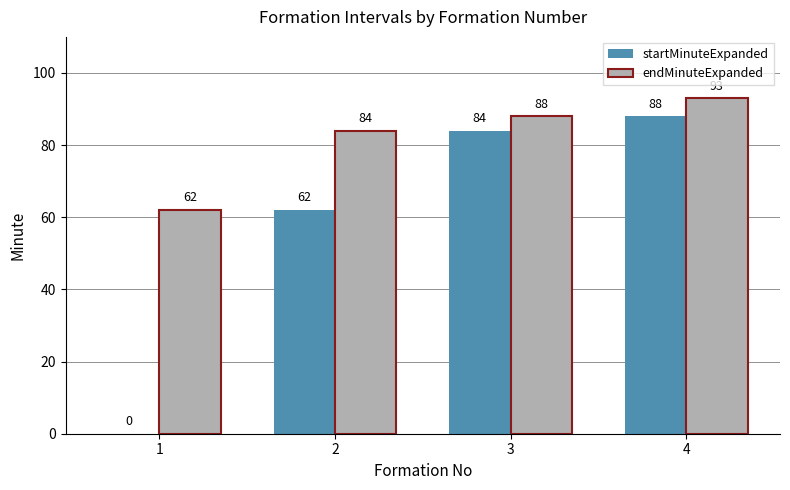

Which series has the largest total across all categories?

endMinuteExpanded